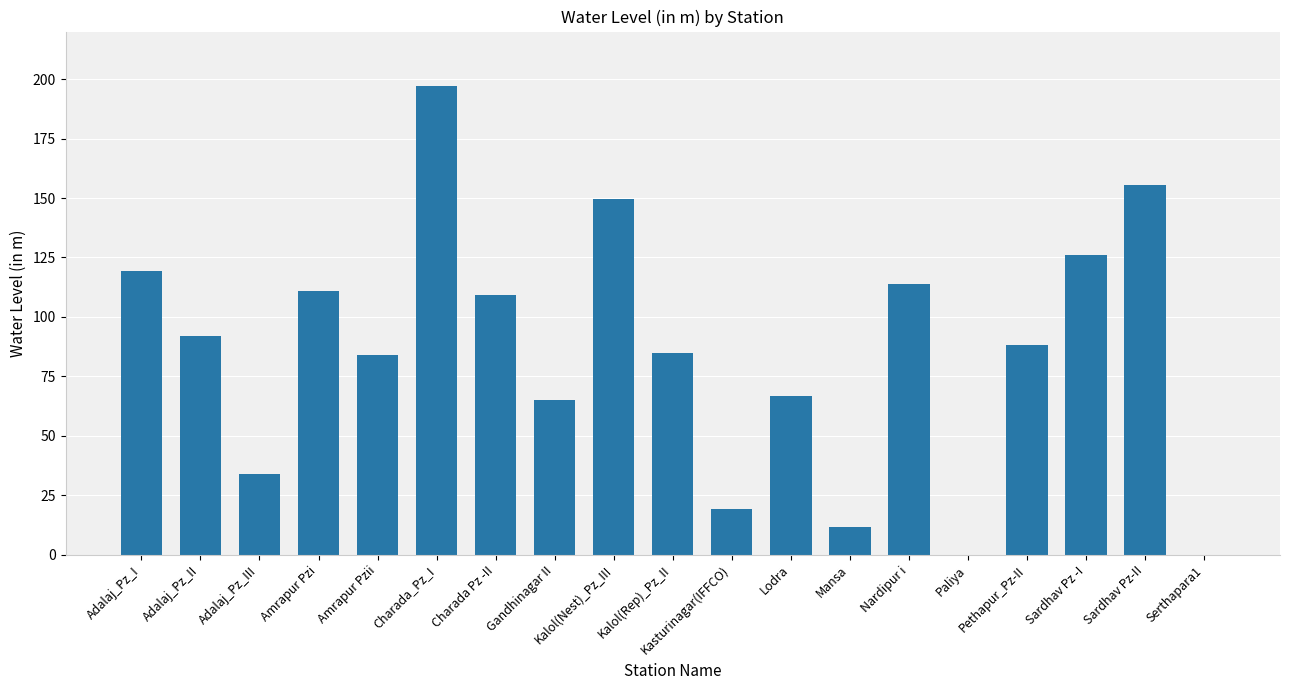

Is it true that the value at Serthapara1 is 0.0?

True